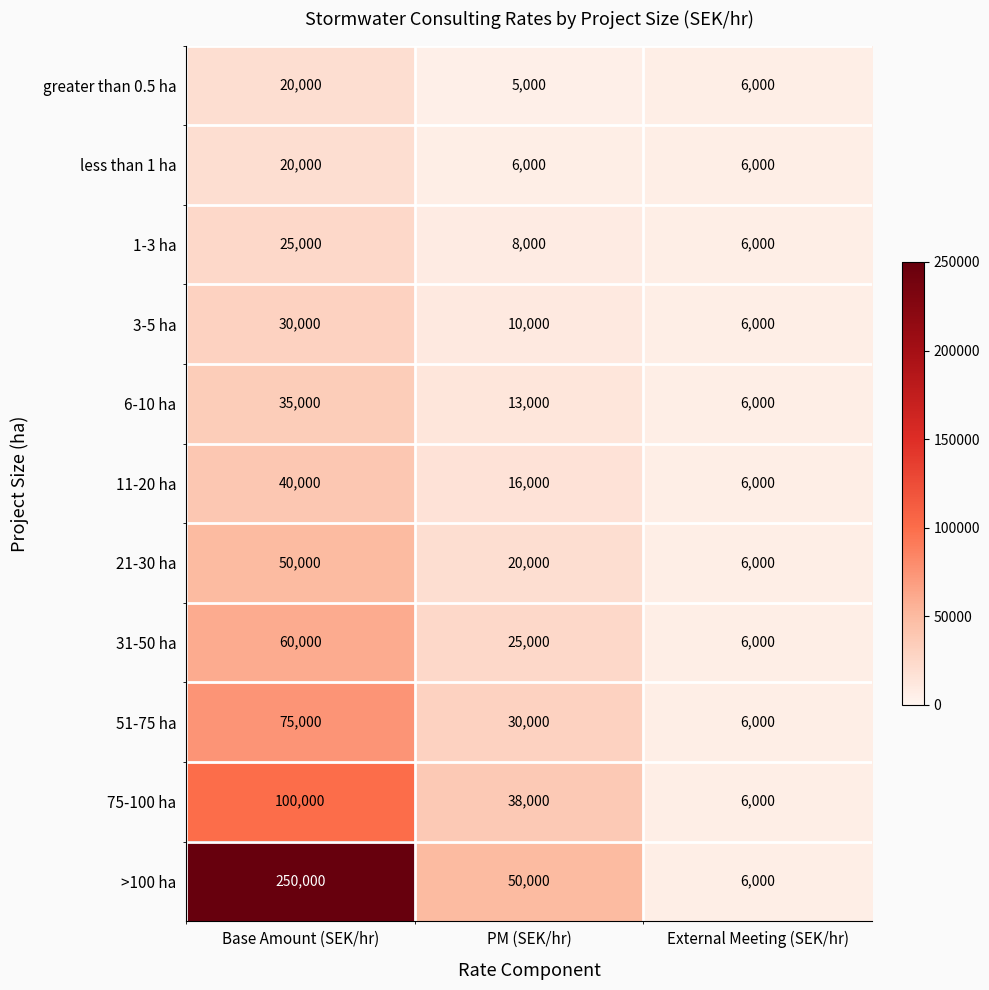

Between Base Amount (SEK/hr) and PM (SEK/hr), which series saw the biggest shift?

>100 ha